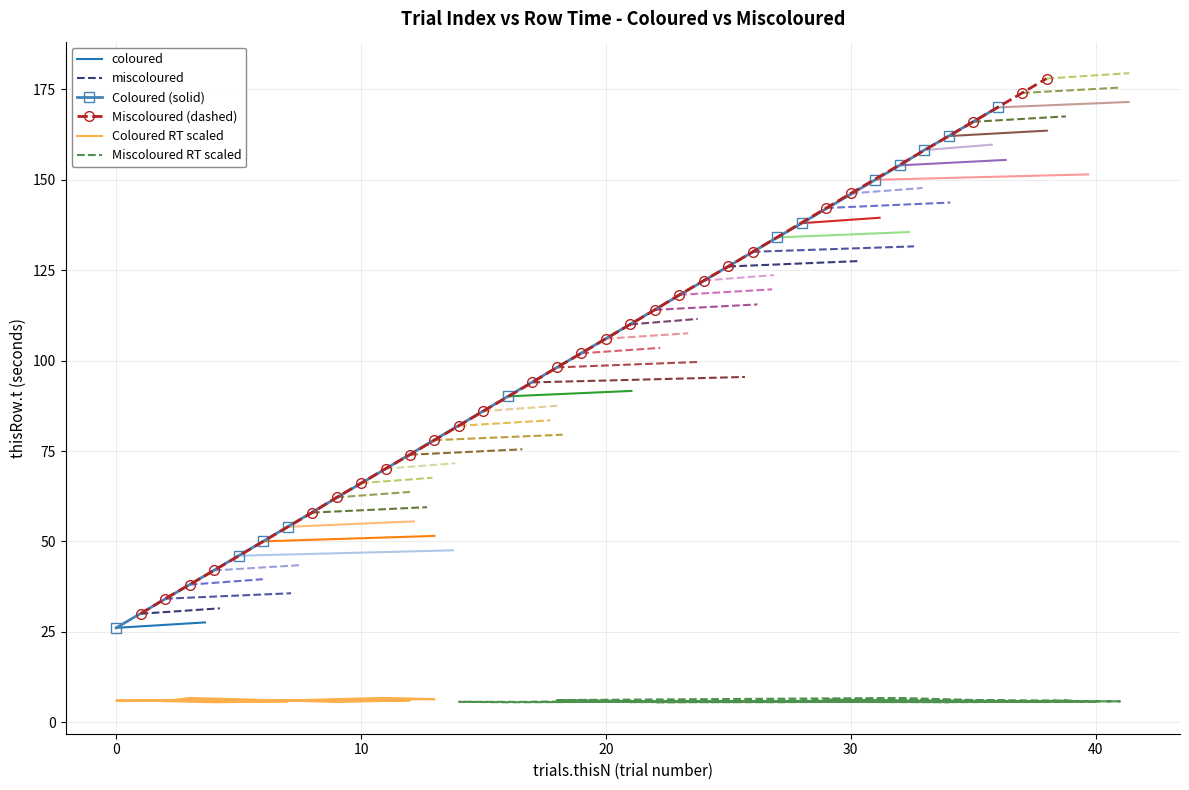

Where is thisRow.t nearest to the value 102?

19